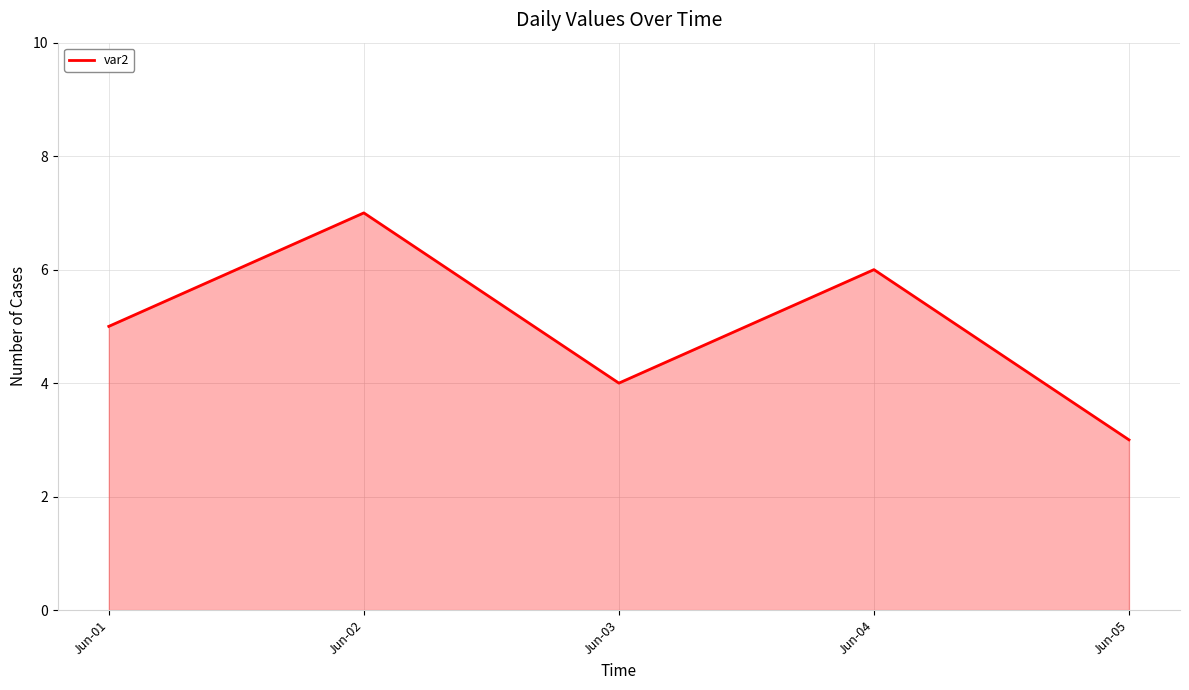

Rank the categories by value from lowest to highest.

Jun-05, Jun-03, Jun-01, Jun-04, Jun-02